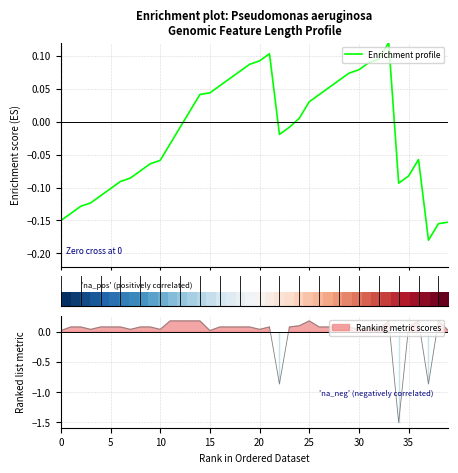

What is the difference between the Enrichment profile values at 20 and 24?

0.1